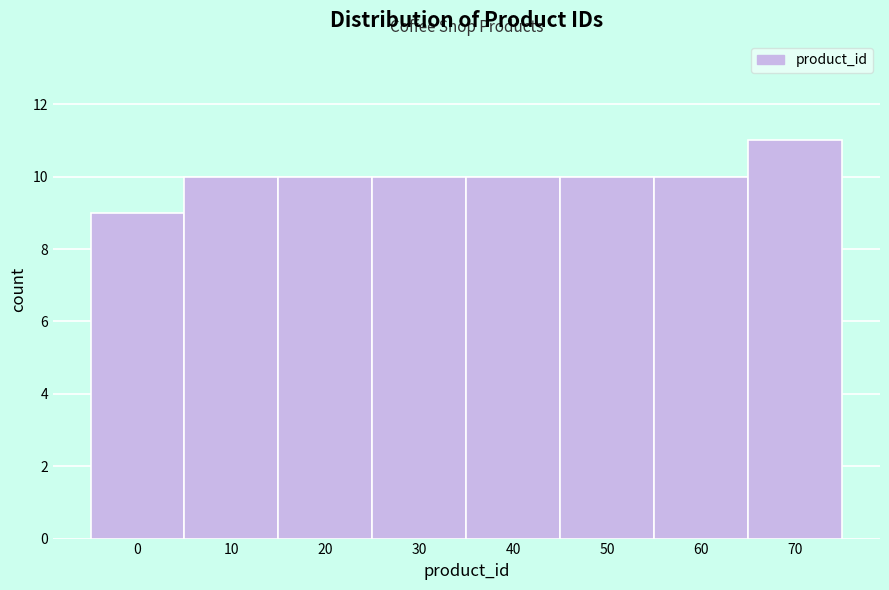

Reading left to right, transcribe all the data shown in this chart.

0=9	10=10	20=10	30=10	40=10	50=10	60=10	70=11